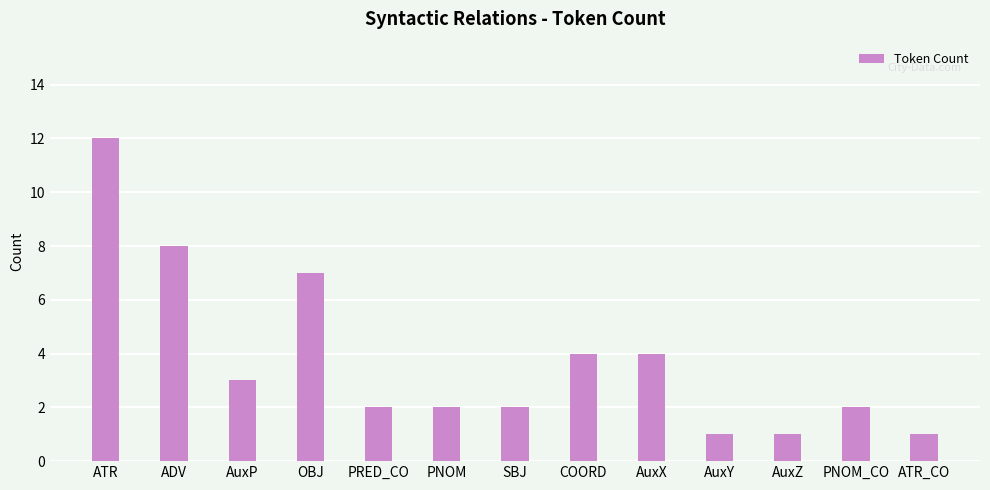

Which label corresponds to the largest value in the chart?

ATR